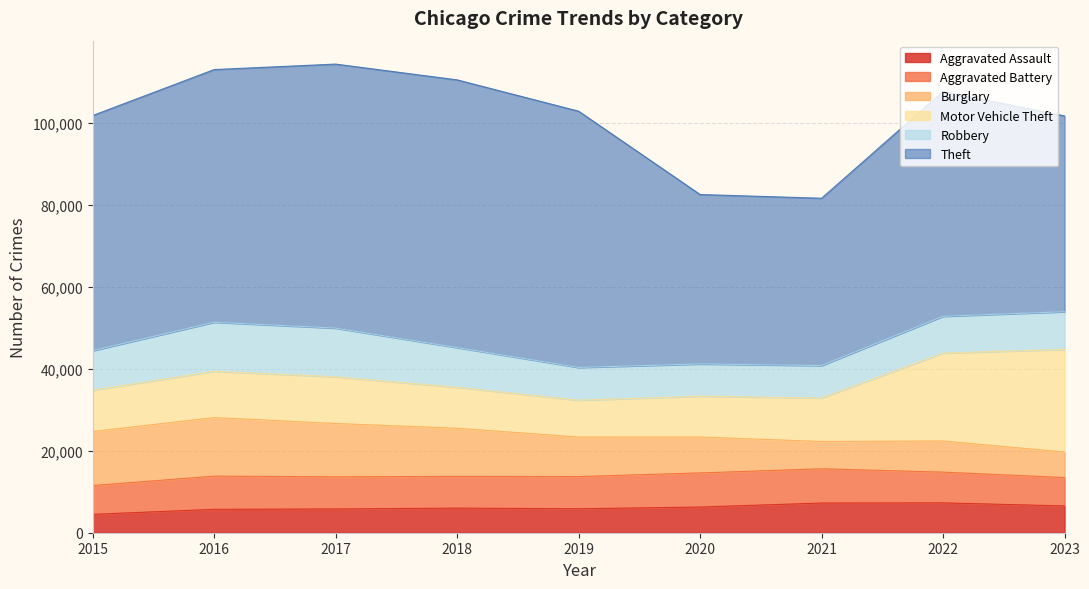

True or false: Burglary and Theft intersect in this chart.

False